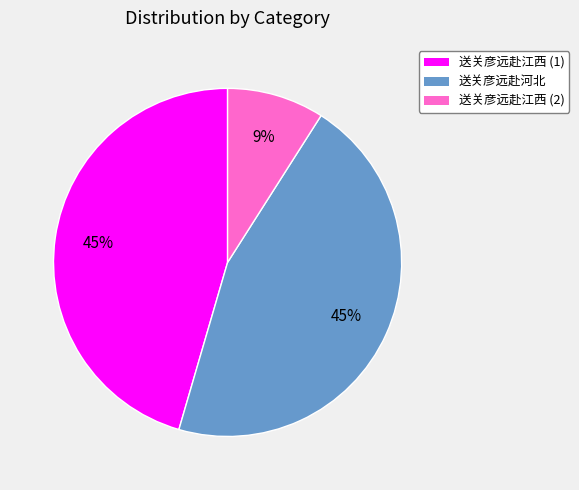

How many segments does this pie chart have?

3